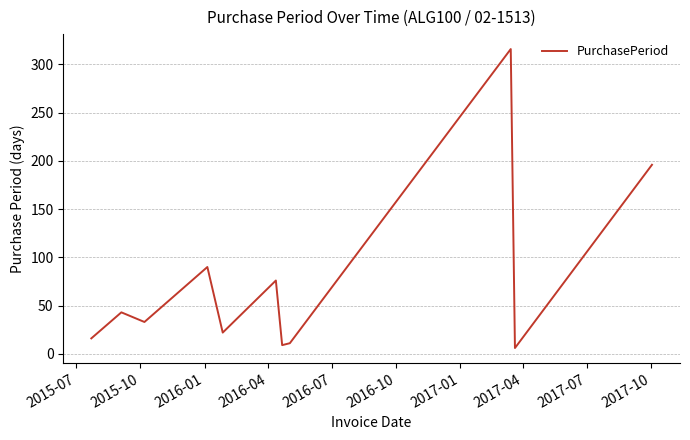

What is the difference between the maximum and minimum values?

310